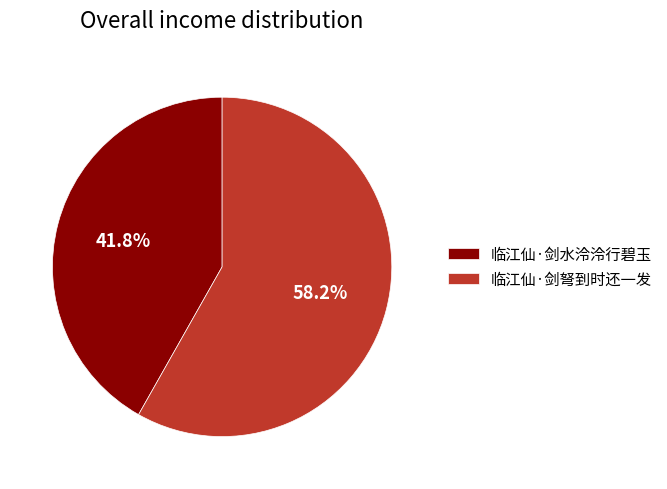

Which category has the smallest portion of the pie?

临江仙·剑水泠泠行碧玉